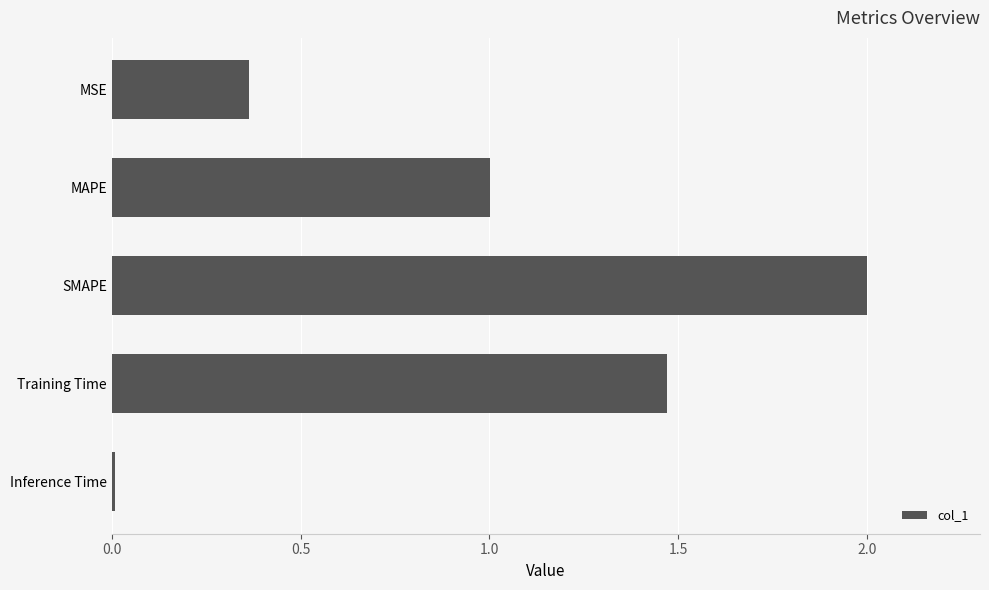

Rank the categories by value from lowest to highest.

Inference Time, MSE, MAPE, Training Time, SMAPE